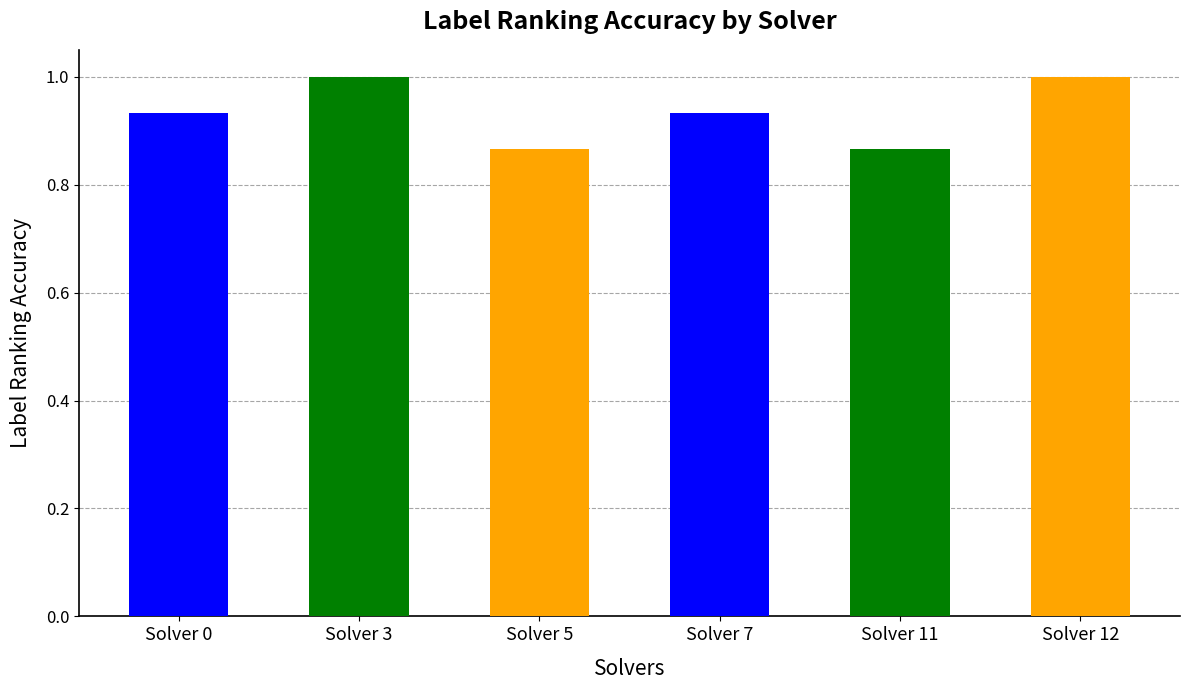

Does the chart contain any negative values?

No